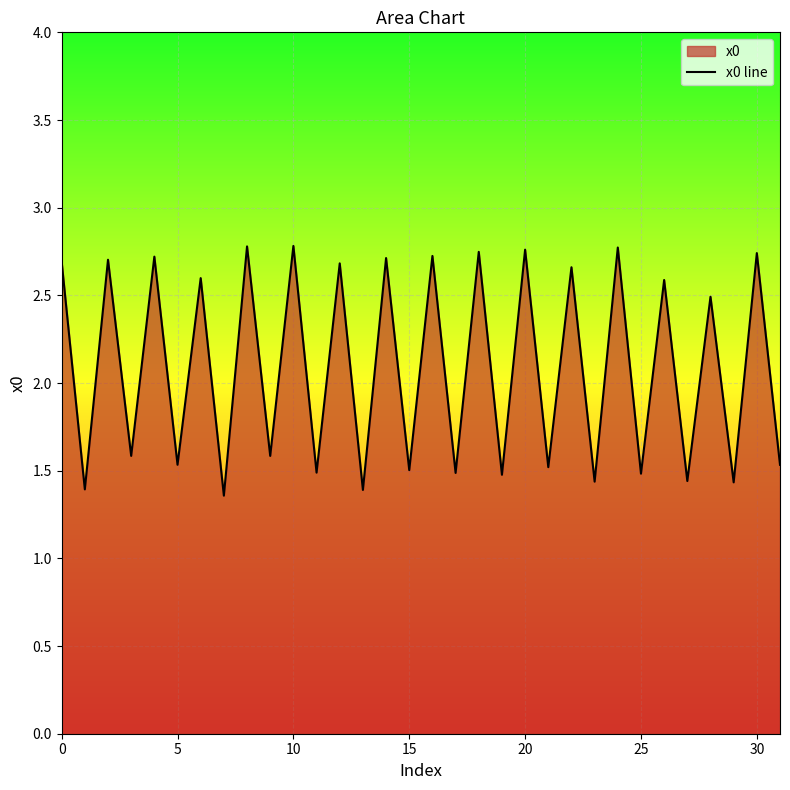

How many distinct data groups are displayed?

1